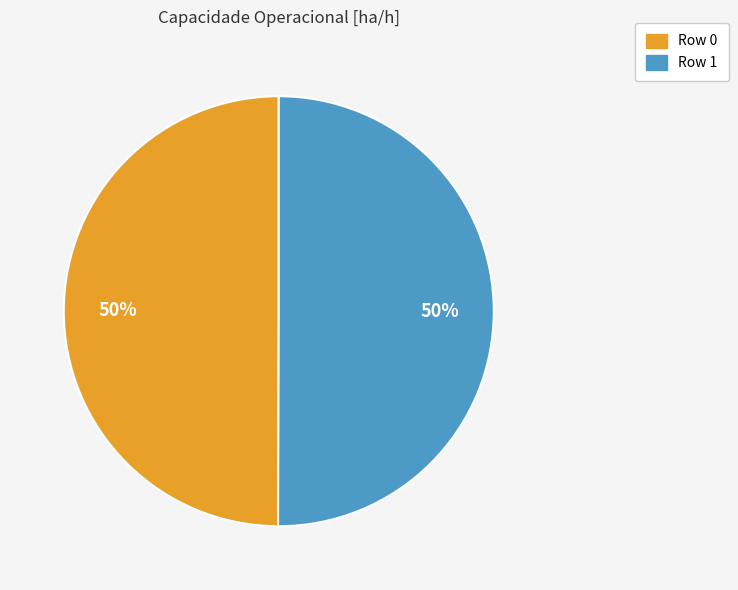

Count the number of slices in the pie.

2